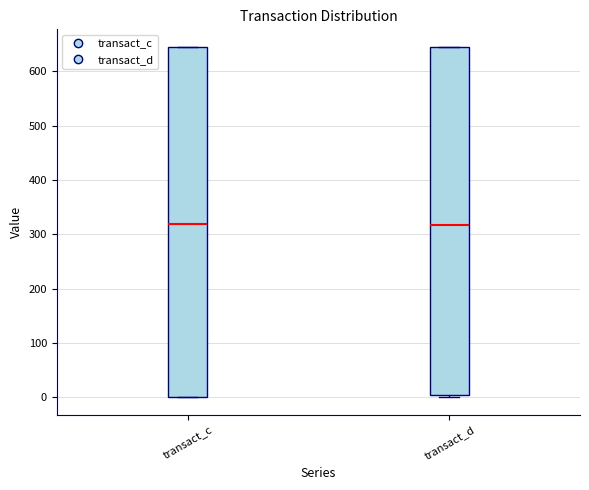

Reading left to right, transcribe this box plot: for each box, give where its median line is, the range the box spans, and where its two whiskers end, as read against the y-axis. The values are not printed on the chart, so give them approximately, as read against the axis.

transact_c: median 320, box 0 to 650, whiskers 0 to 650
transact_d: median 320, box 0 to 640, whiskers 0 (just below the box's lower edge) to 640